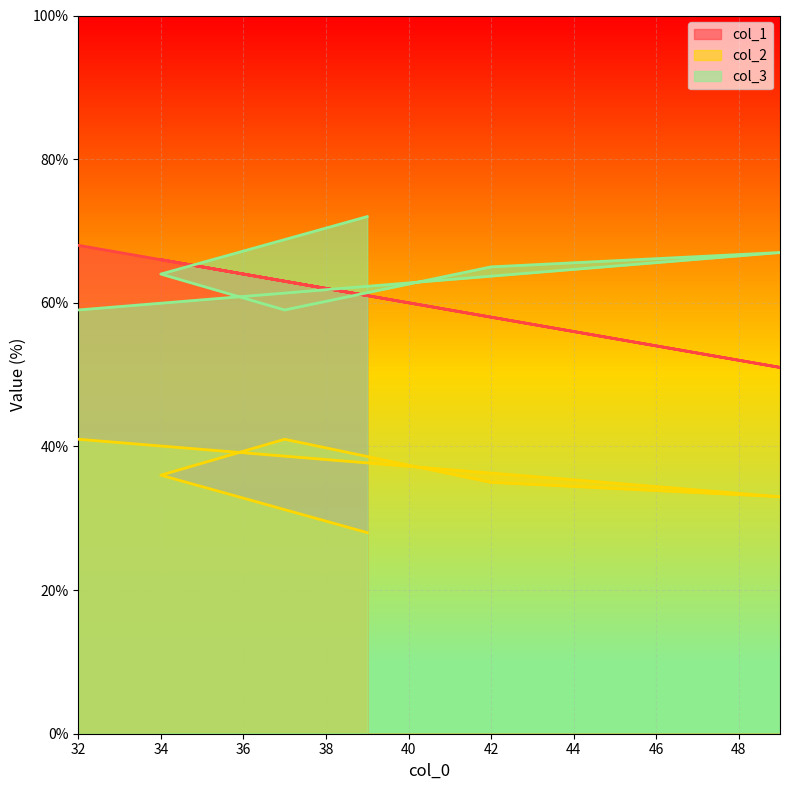

How many values in the col_3 series exceed 65?

2